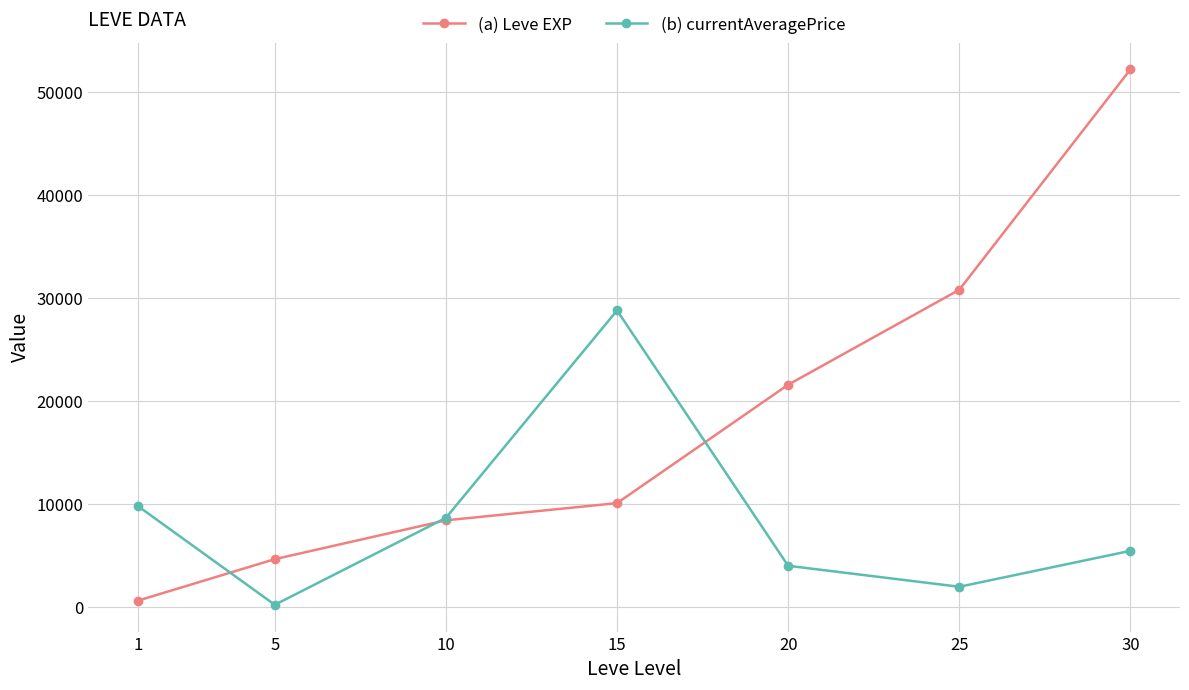

What is the value of the (b) currentAveragePrice point at the 4th from the left?

28814.3